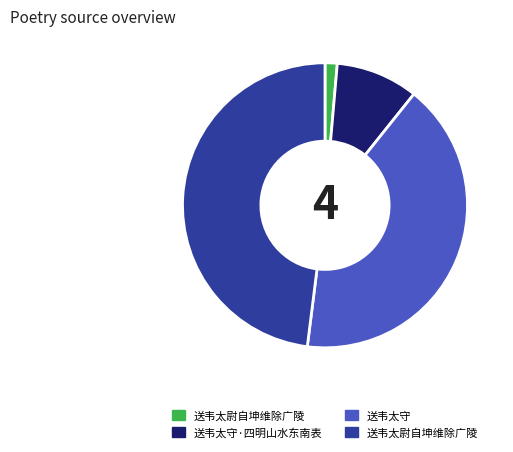

Is there any slice that represents more than half of the pie?

No